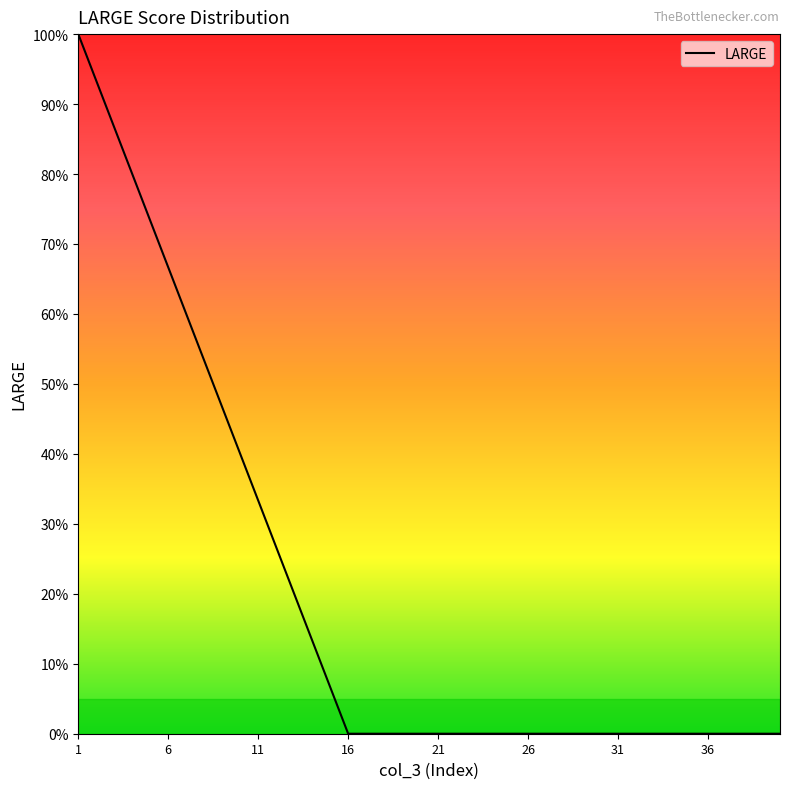

What is the maximum value shown in the chart?

100.0